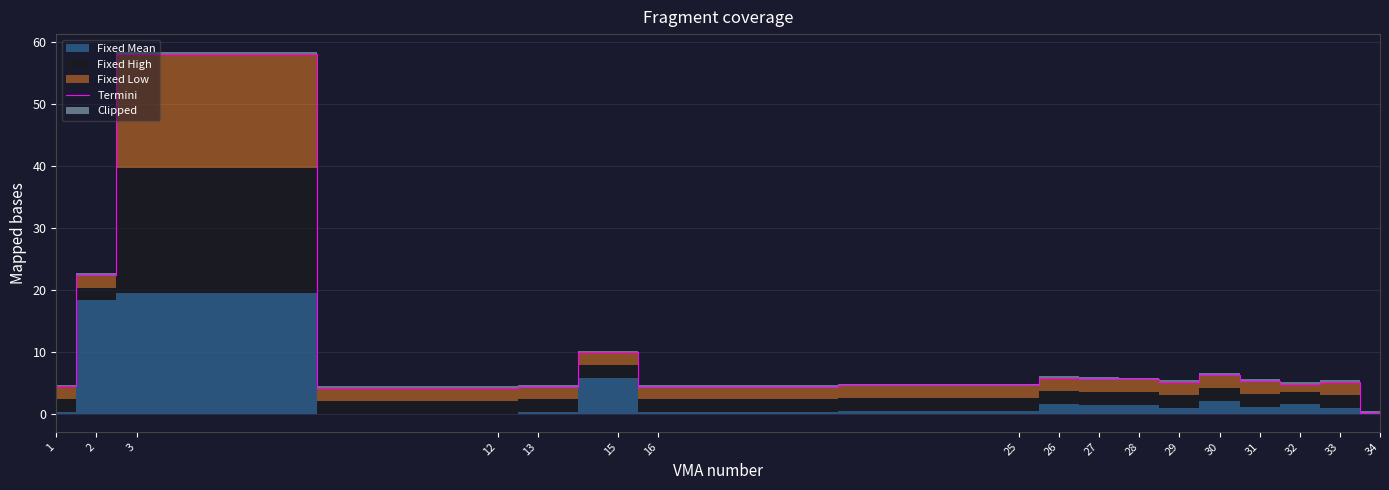

What is the average value?

9.2